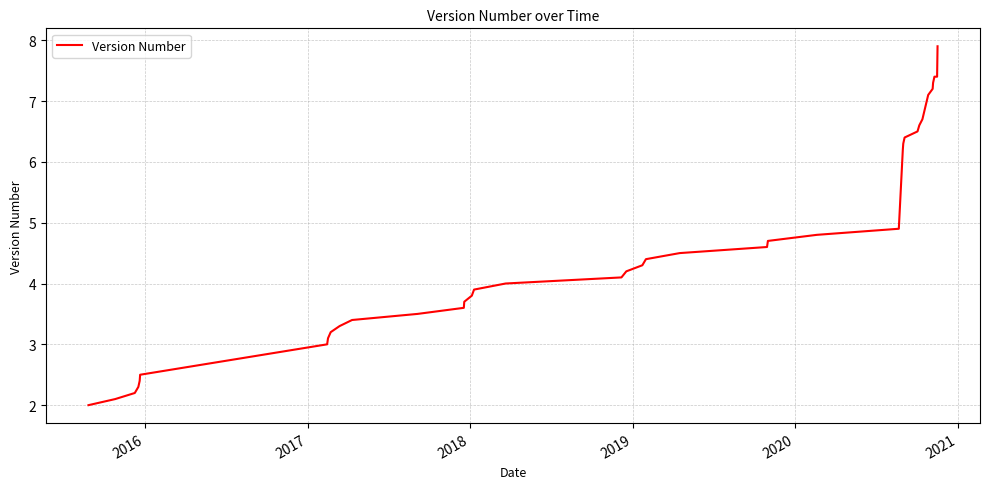

True or false: the data has more than 2 interior local peaks.

False